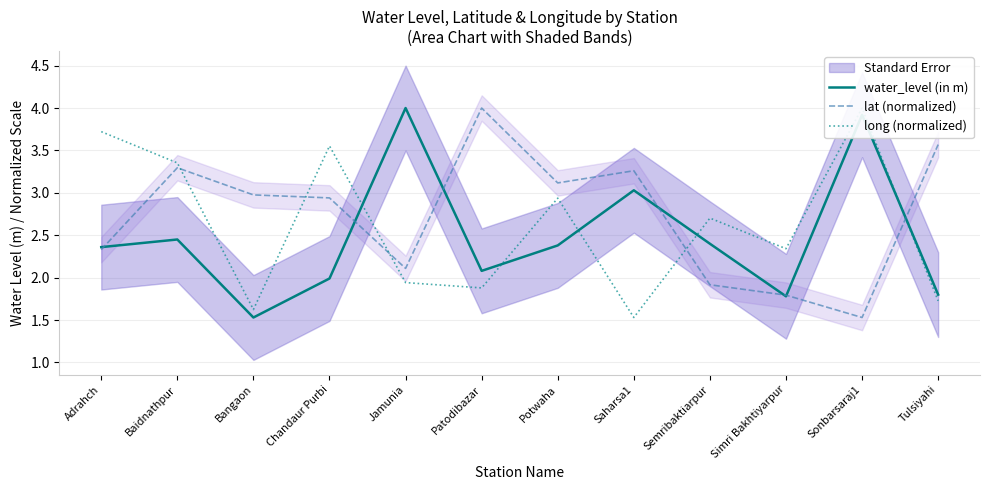

How many distinct data groups are displayed?

3